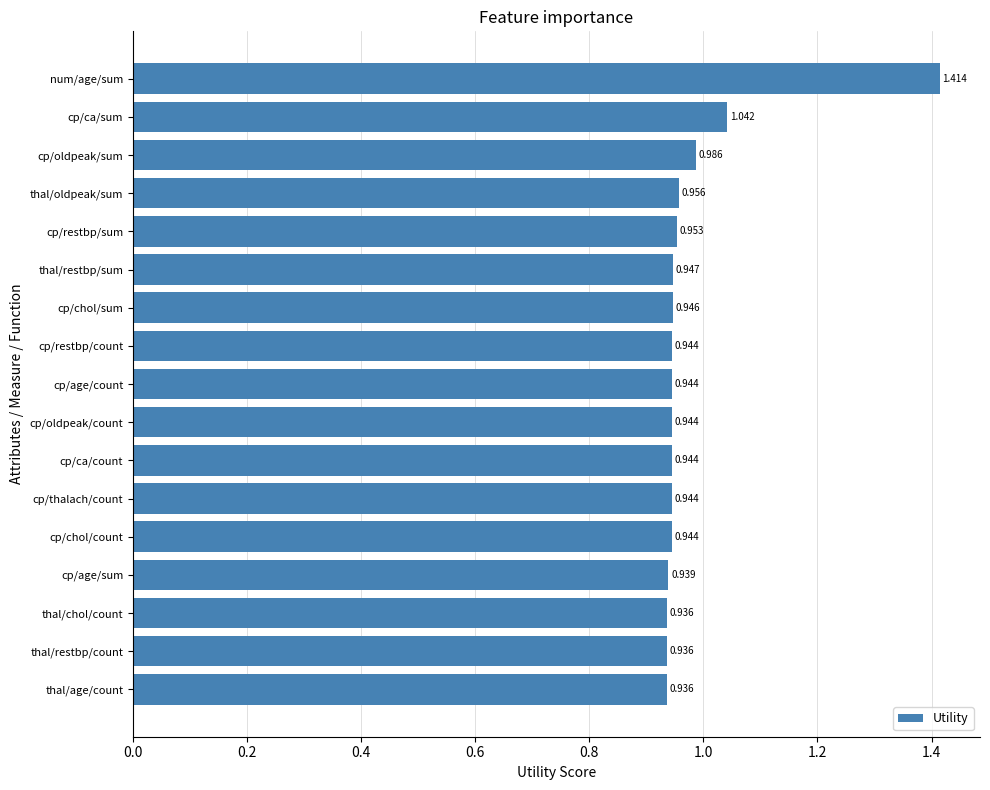

Which has a higher value, cp/age/count or cp/chol/sum?

cp/chol/sum